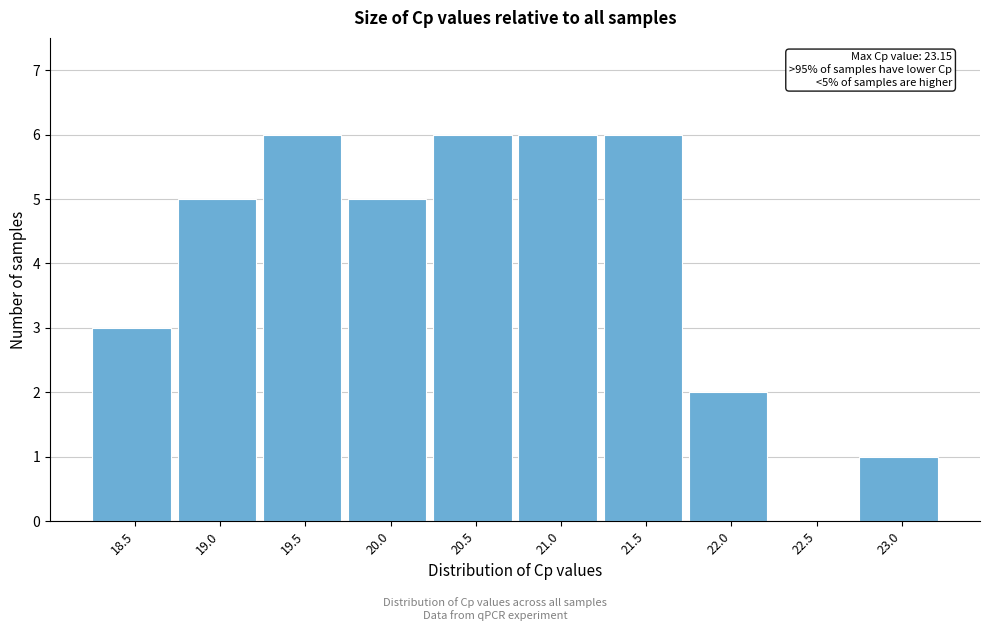

What is the sum of all values?

40